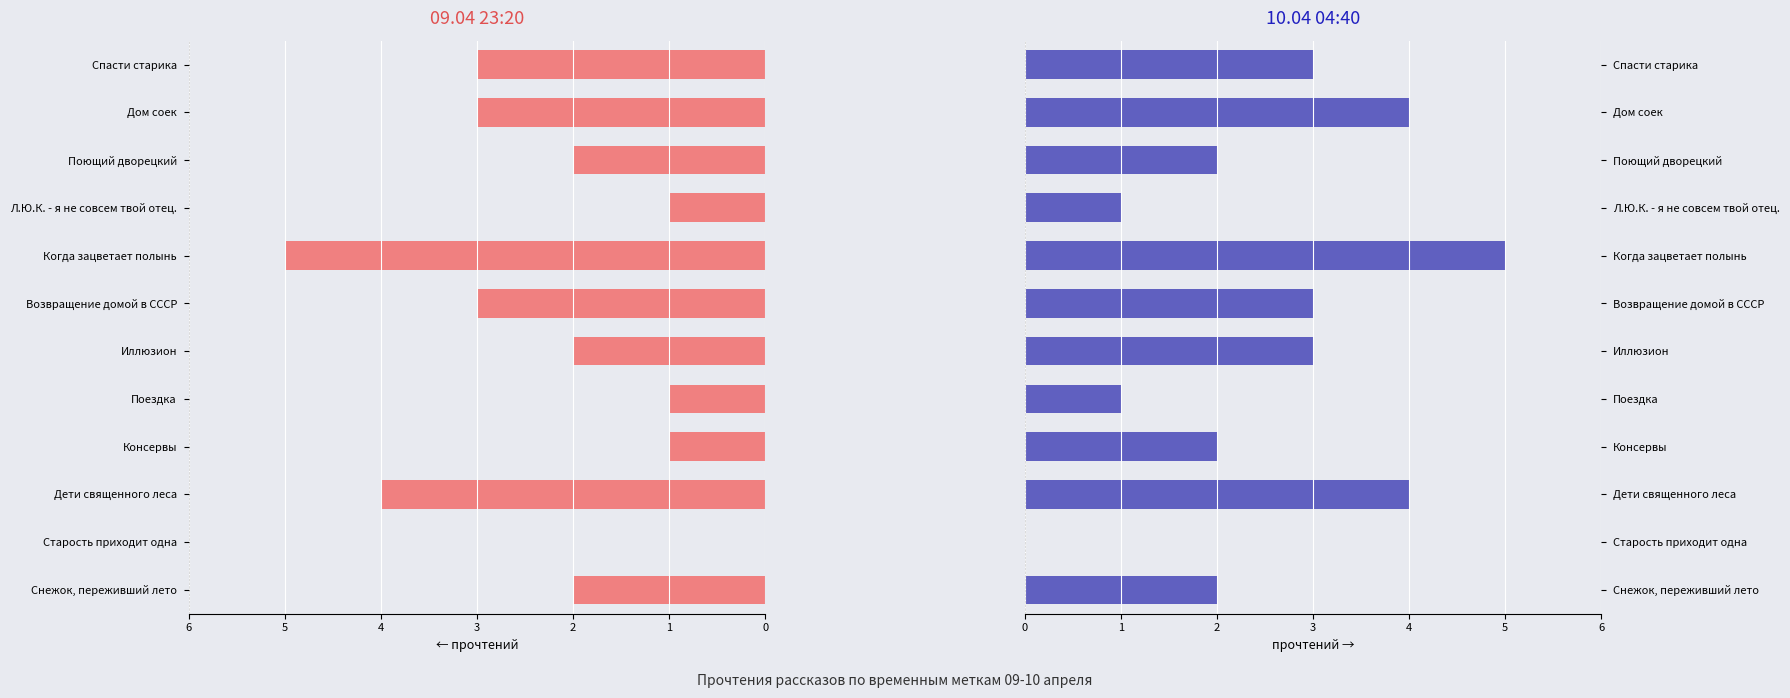

The 10.04 04:40 series shows 1 at Дети священного леса. True or false?

False